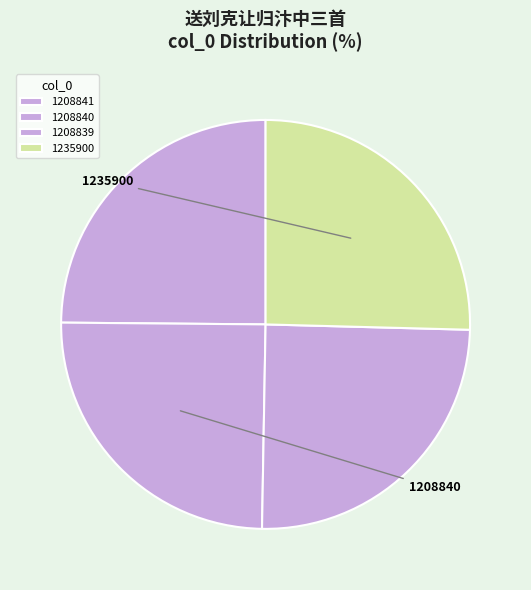

Rank the categories by value from lowest to highest.

1208839, 1208840, 1208841, 1235900